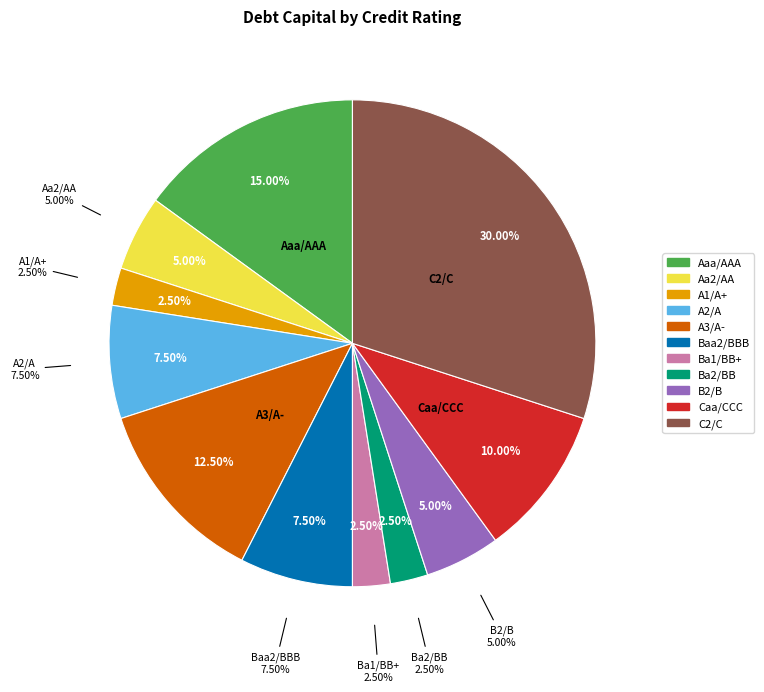

To the nearest percent, what portion does Ba1/BB+ represent?

2%